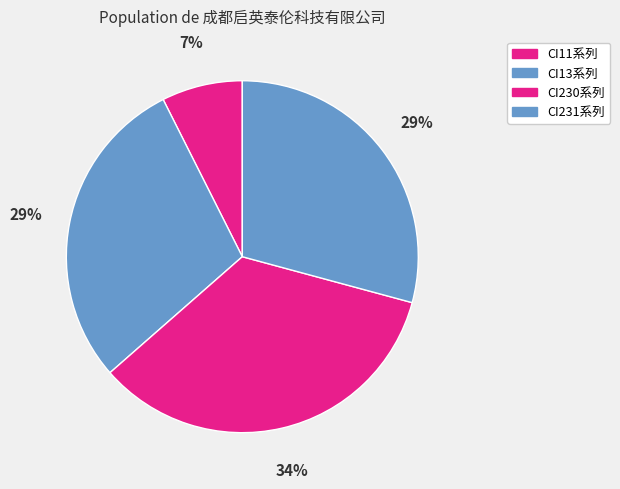

How many segments does this pie chart have?

4